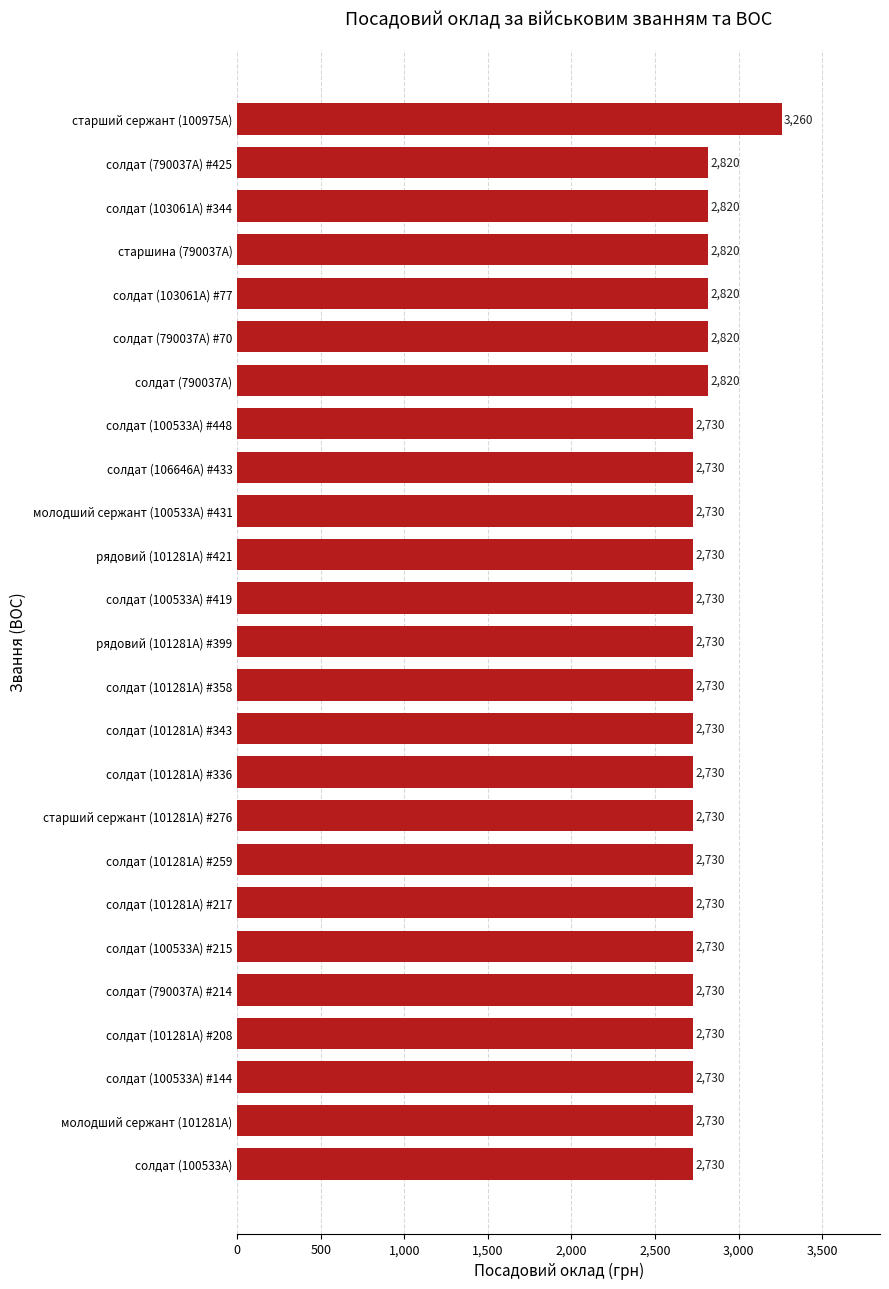

Reading bottom to top, list all the values displayed in this chart.

солдат (100533А)=2730	молодший сержант (101281А)=2730	солдат (100533А) #144=2730	солдат (101281А) #208=2730	солдат (790037А) #214=2730	солдат (100533А) #215=2730	солдат (101281А) #217=2730	солдат (101281А) #259=2730	старший сержант (101281А) #276=2730	солдат (101281А) #336=2730	солдат (101281А) #343=2730	солдат (101281А) #358=2730	рядовий (101281А) #399=2730	солдат (100533А) #419=2730	рядовий (101281А) #421=2730	молодший сержант (100533А) #431=2730	солдат (106646А) #433=2730	солдат (100533А) #448=2730	солдат (790037А)=2820	солдат (790037А) #70=2820	солдат (103061А) #77=2820	старшина (790037А)=2820	солдат (103061А) #344=2820	солдат (790037А) #425=2820	старший сержант (100975А)=3260